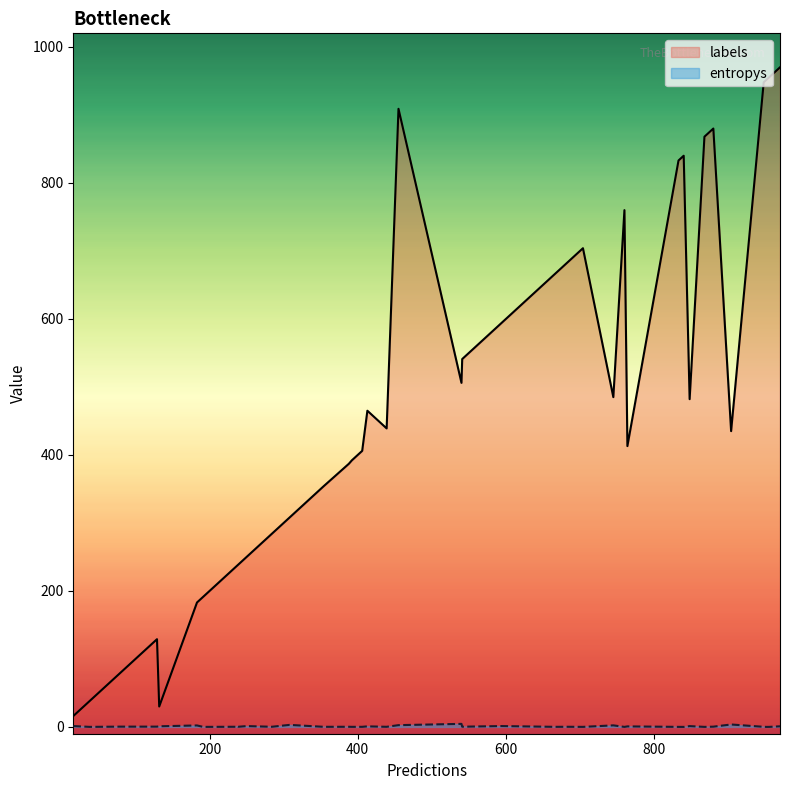

At which category does the chart reach its minimum across all series?

9